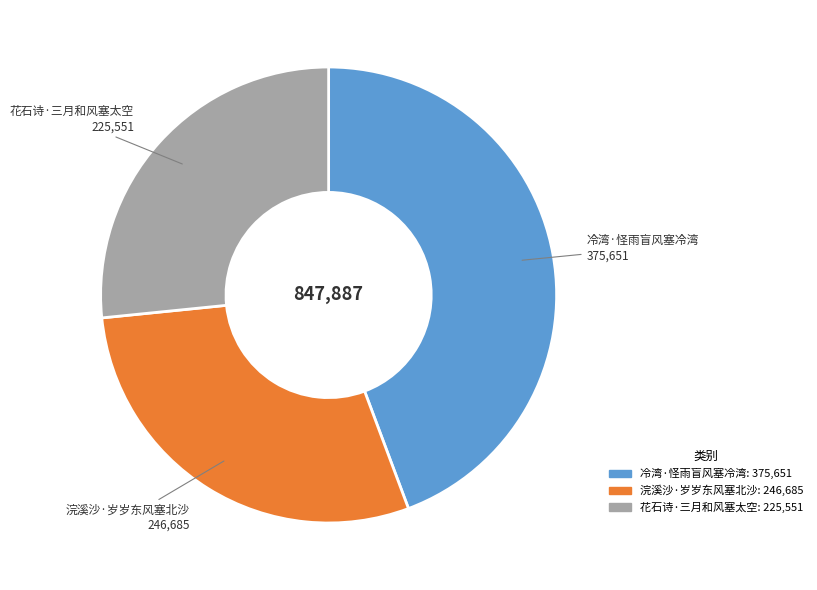

The 冷湾·怪雨盲风塞冷湾 slice represents 53% of the pie. True or false?

False